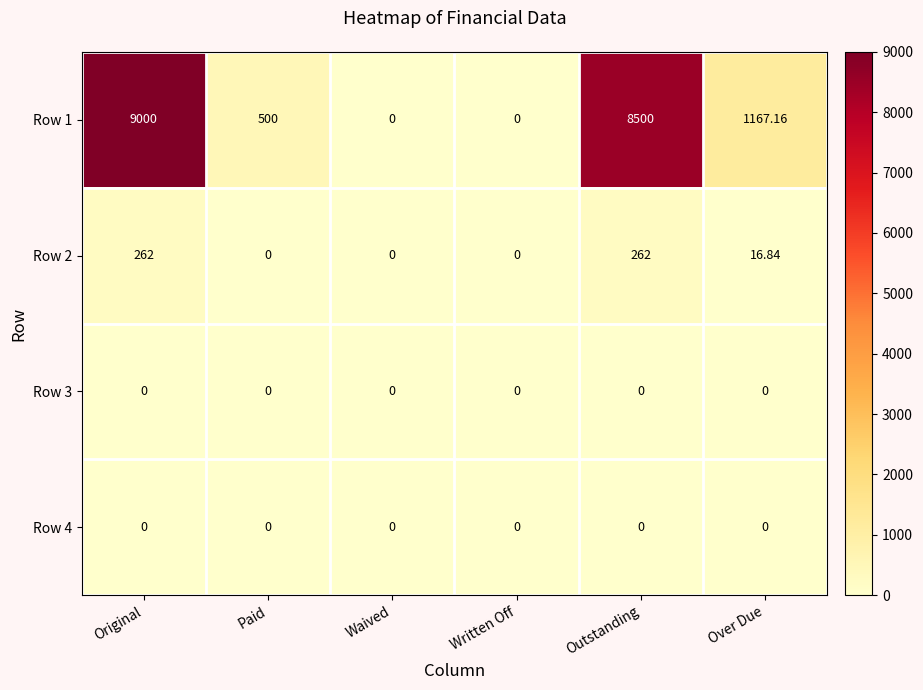

Which series has the largest range (max minus min)?

Row 1